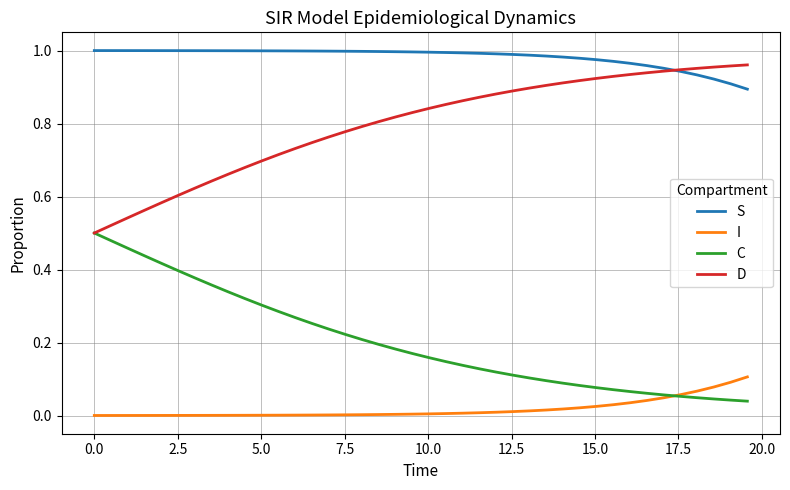

How many lines are shown in the chart?

4